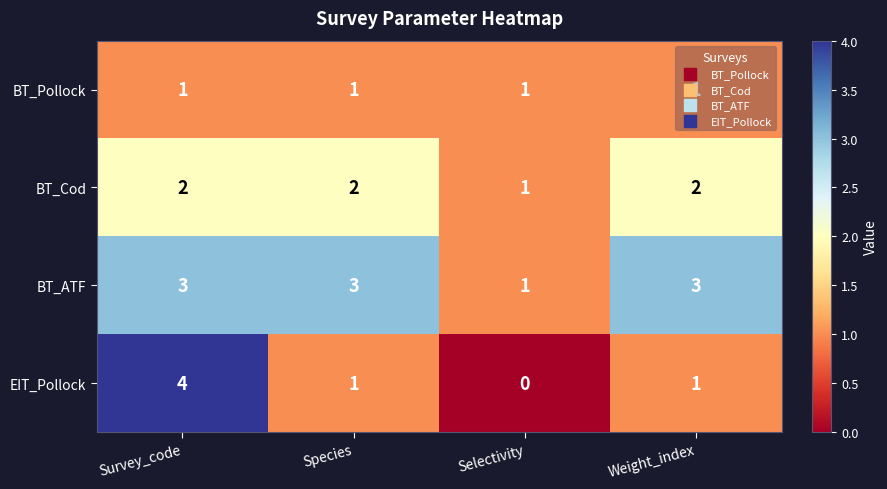

Which label corresponds to the smallest value in the chart?

Selectivity